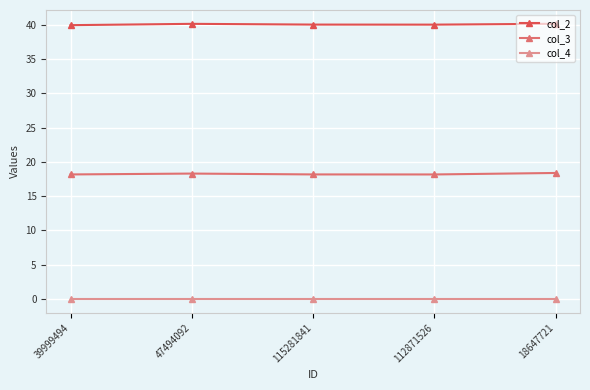

What is the label of the 1st point from the left?

39999494